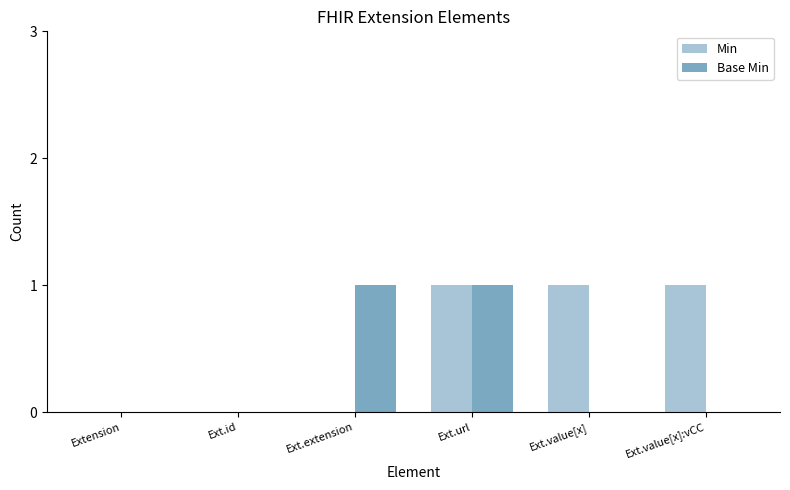

Count the number of data series in this chart.

2